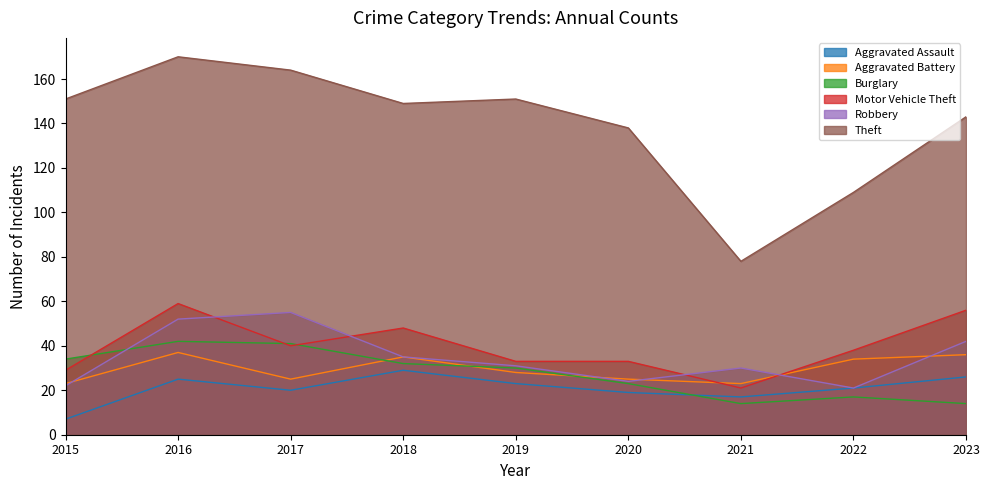

Read the Burglary value at 2018, to the nearest 10.

30